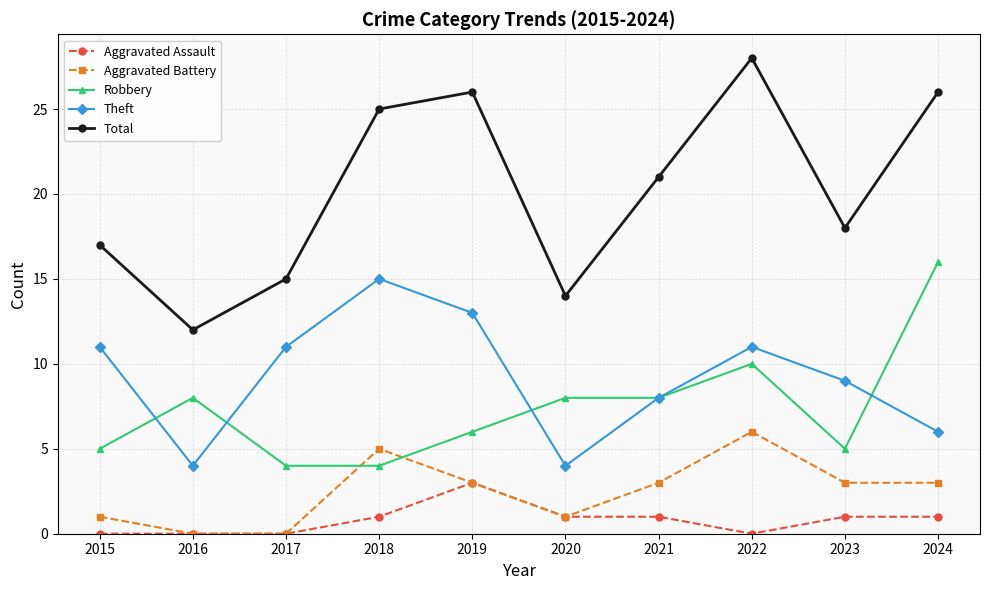

True or false: Theft has more than 1 interior local peaks.

True